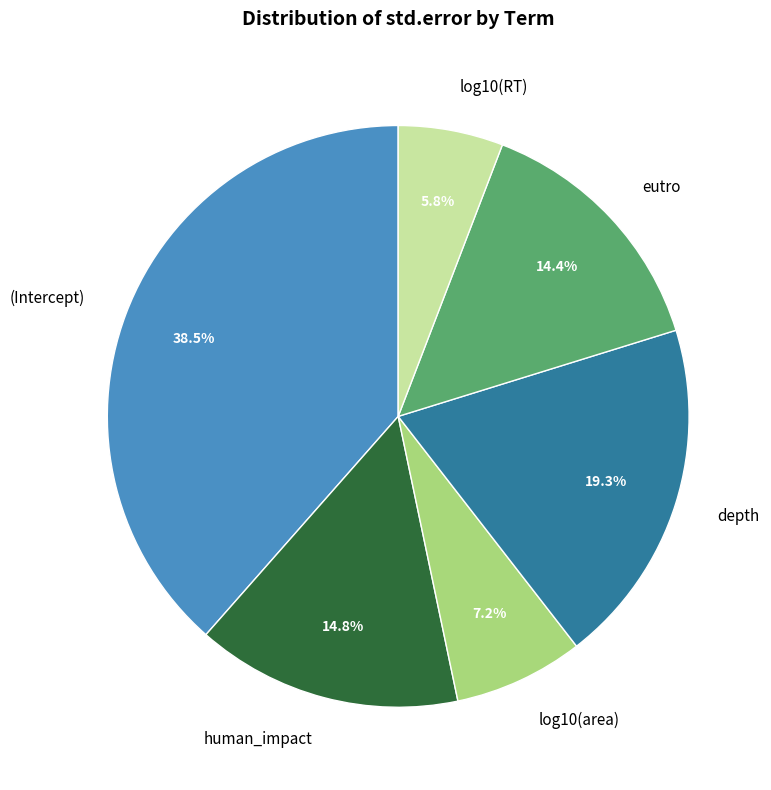

Which slice is the largest?

(Intercept)